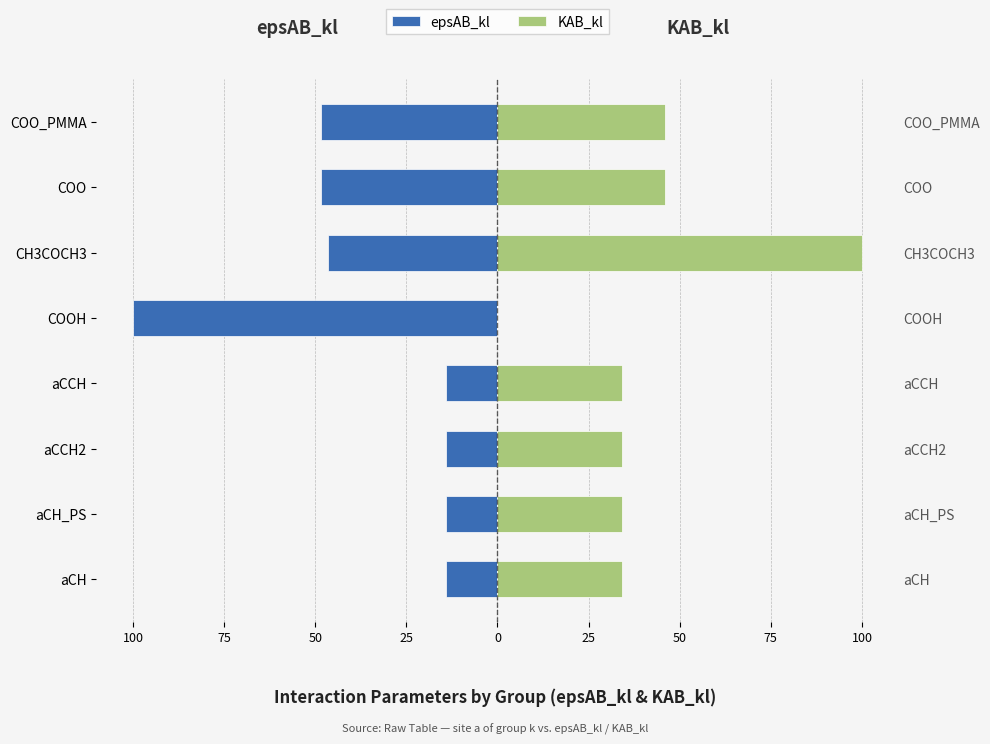

Between COO and aCCH2, which is larger?

aCCH2